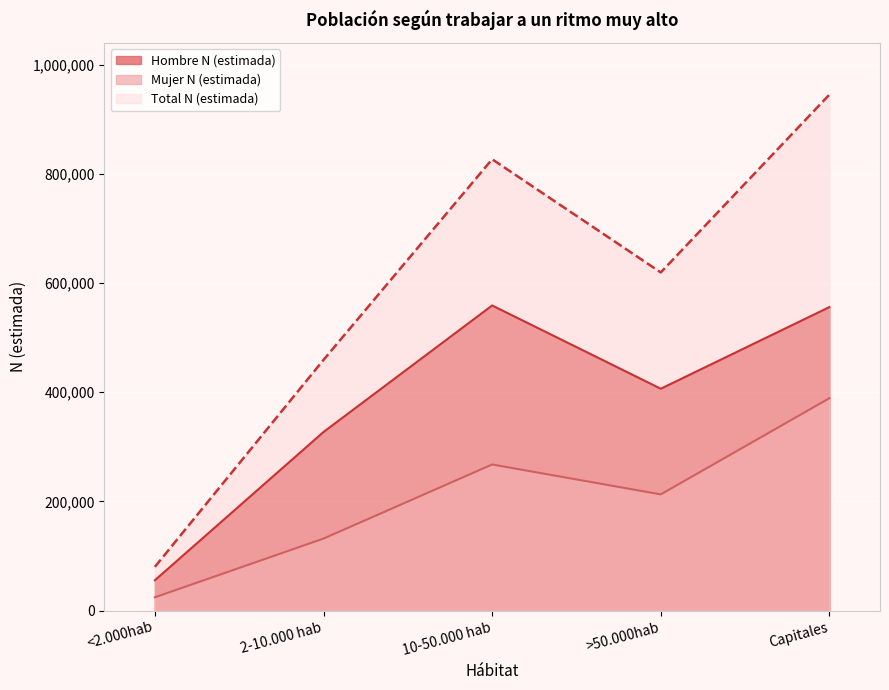

What is the total value across all series at 10-50.000 hab?

1653242